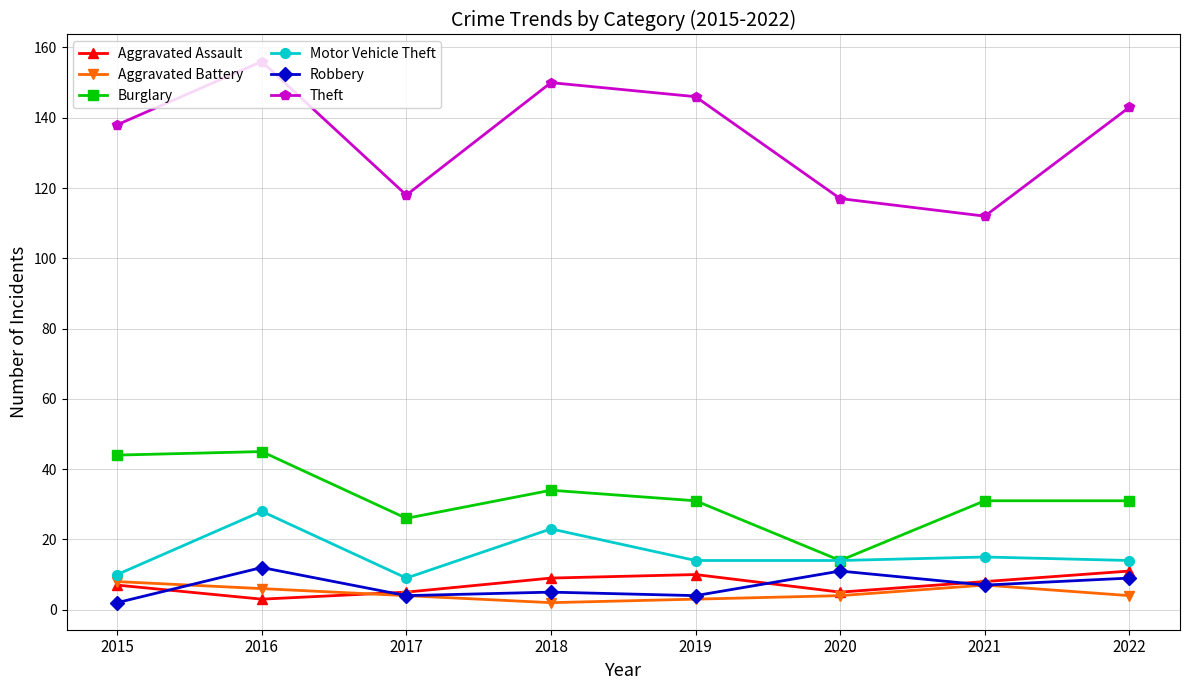

What is the value of the Robbery point at the 7th from the left?

7